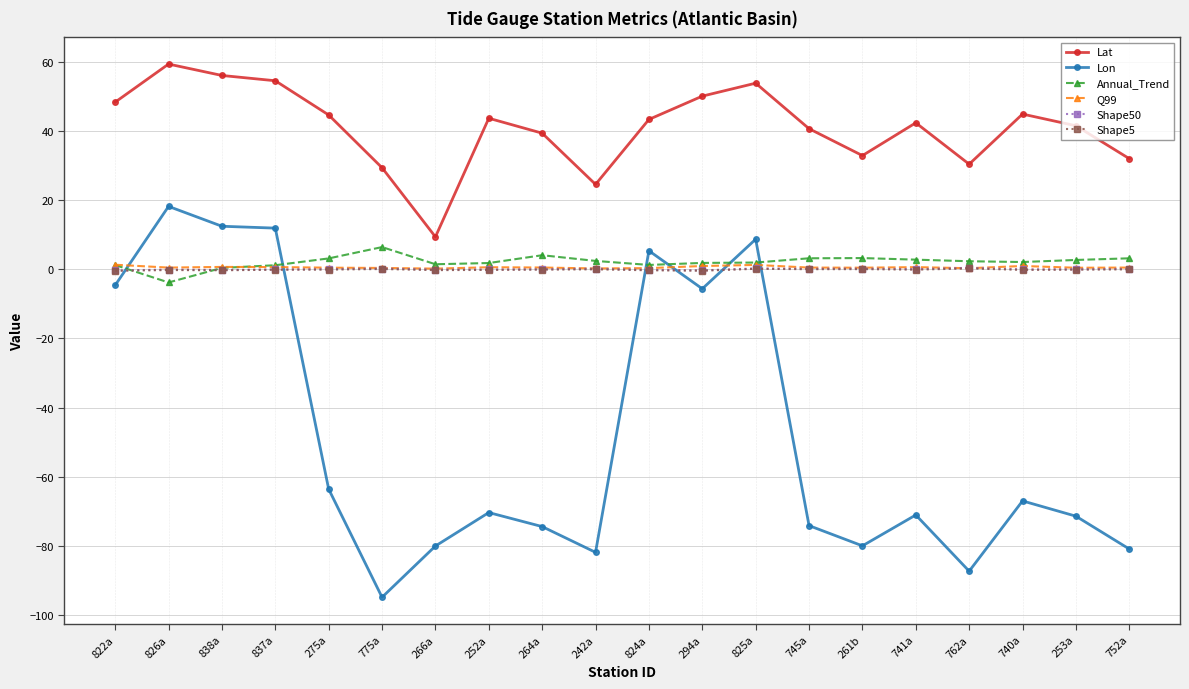

True or false: Lat and Annual_Trend intersect in this chart.

False